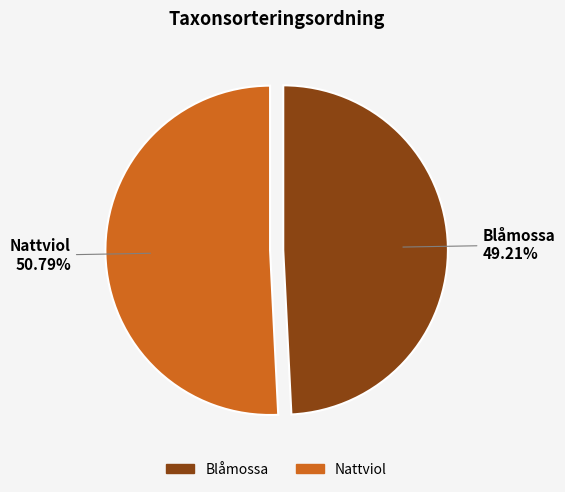

What percentage is NOT represented by Blåmossa?

50.8%